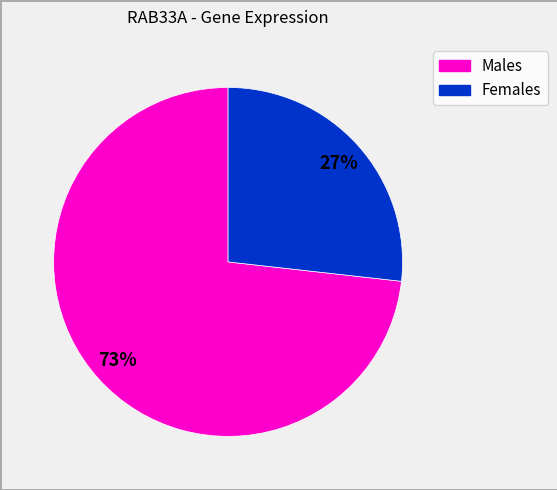

How many segments does this pie chart have?

2